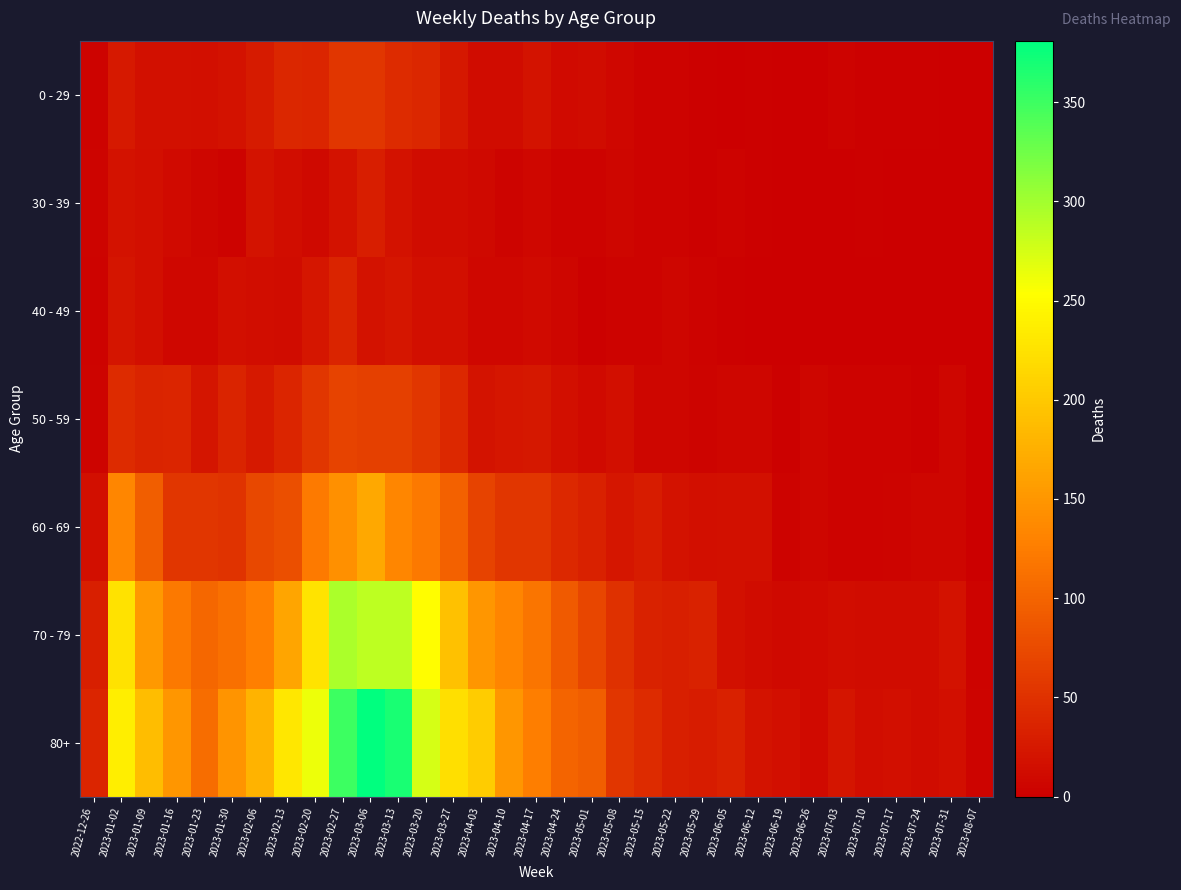

Between 2023-06-05 and 2023-08-07, which is larger?

2023-06-05